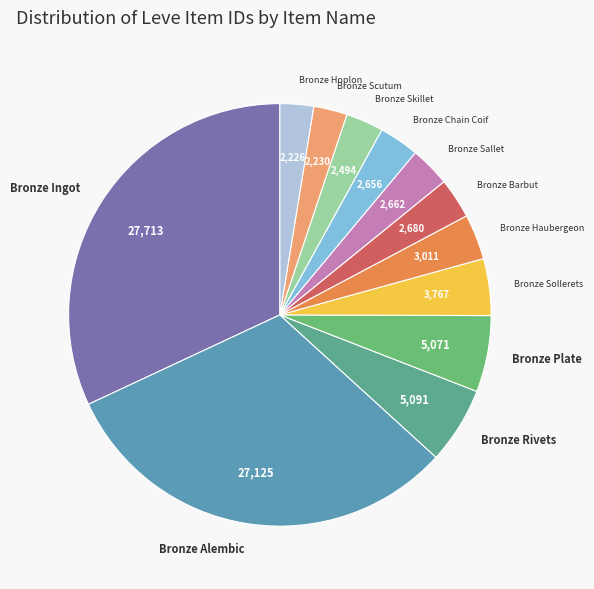

The Bronze Scutum slice represents 3% of the pie. True or false?

True